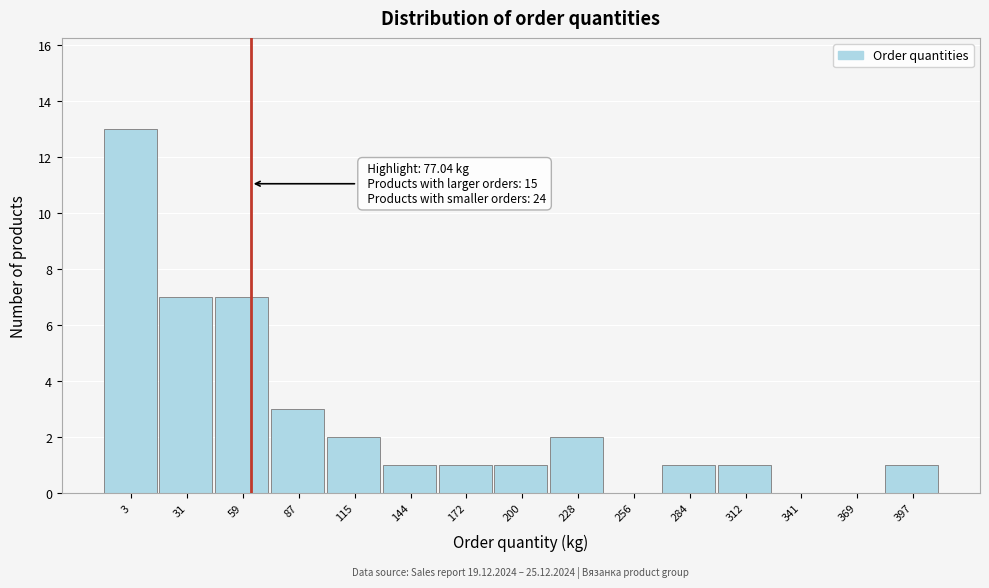

Reading left to right, extract all data points from this chart.

3=13	31=7	59=7	87=3	115=2	144=1	172=1	200=1	228=2	256=0	284=1	312=1	341=0	369=0	397=1